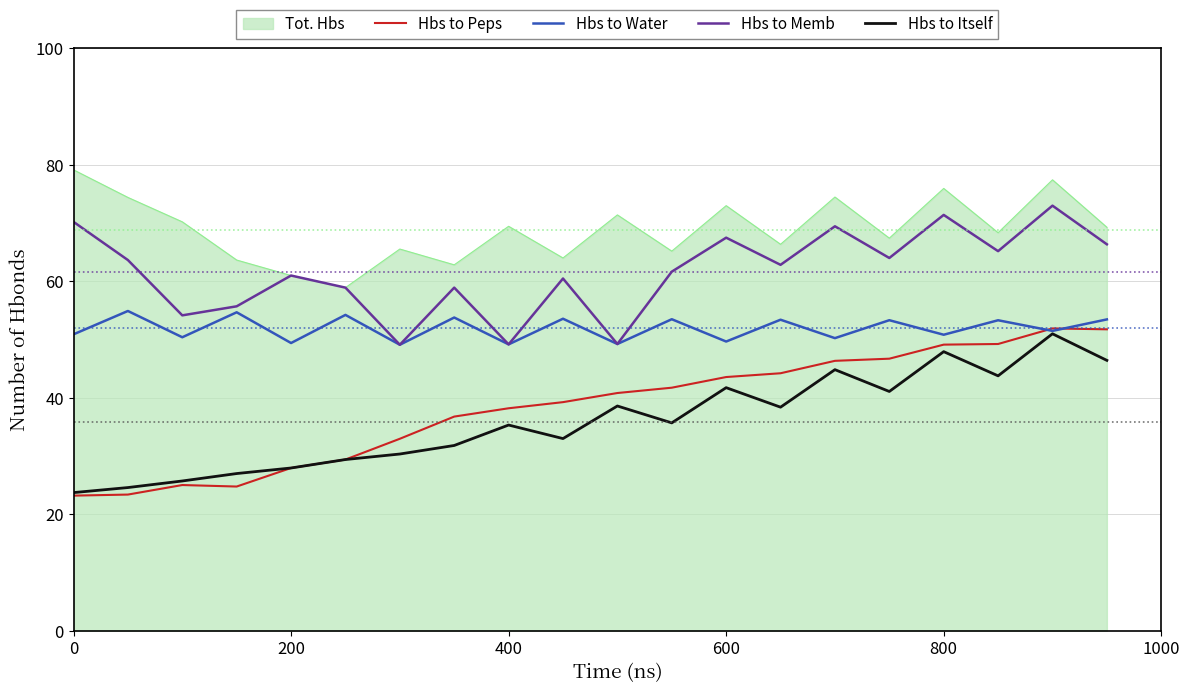

Which series has the largest range (max minus min)?

Hbs to Peps